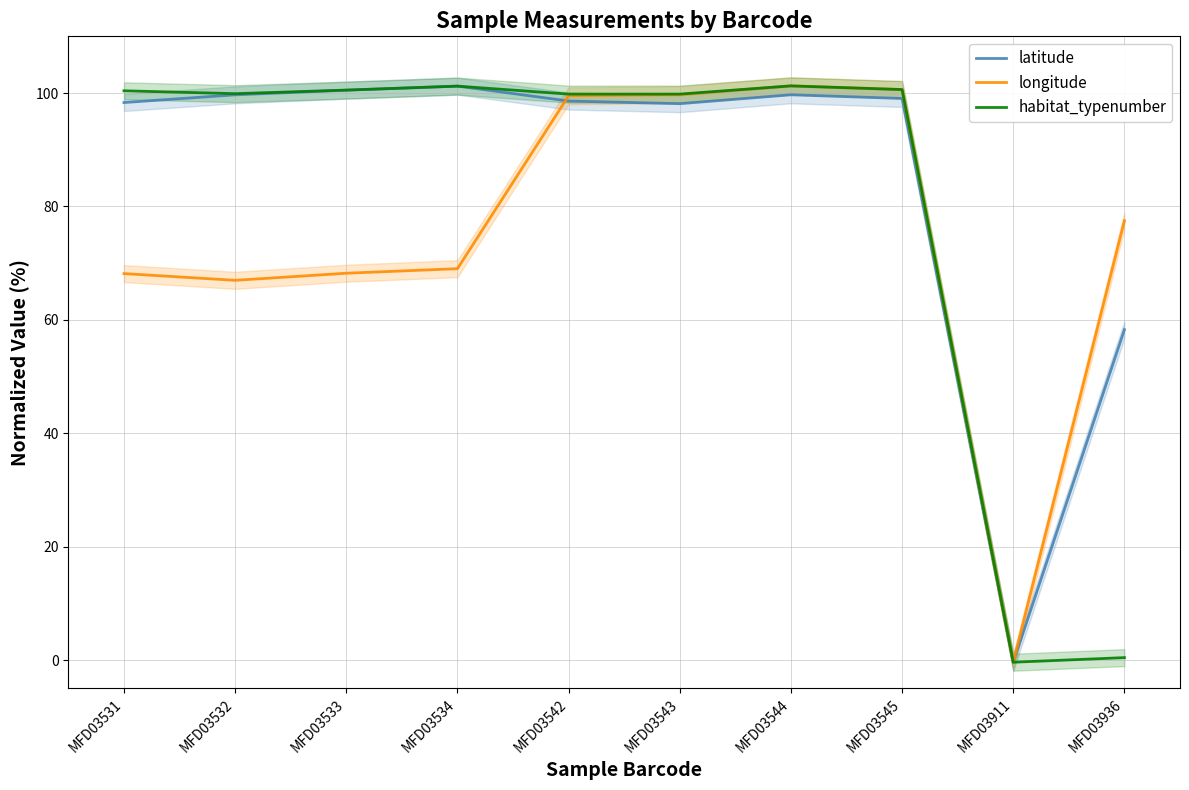

Reading left to right, list all the values displayed in this chart.

latitude: 98.3	99.7	100.5	101.2	98.6	98.1	99.7	99.0	-0.4	58.3
longitude: 68.2	67.0	68.2	69.0	99.5	99.7	101.3	100.6	-0.4	77.5
habitat_typenumber: 100.4	99.9	100.5	101.2	99.8	99.8	101.3	100.6	-0.4	0.4